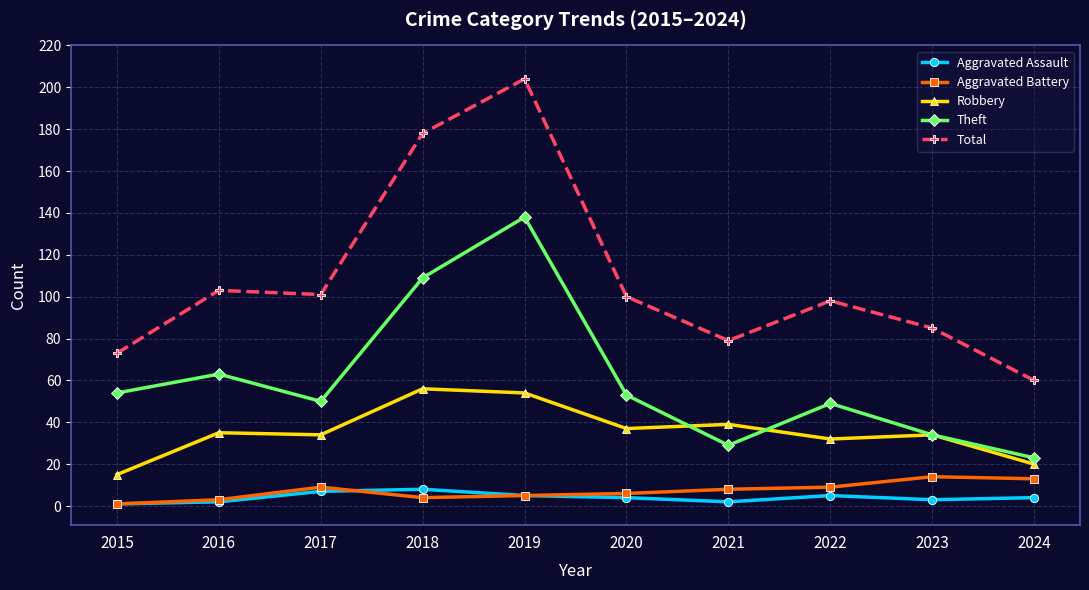

What is the minimum value for Theft?

23